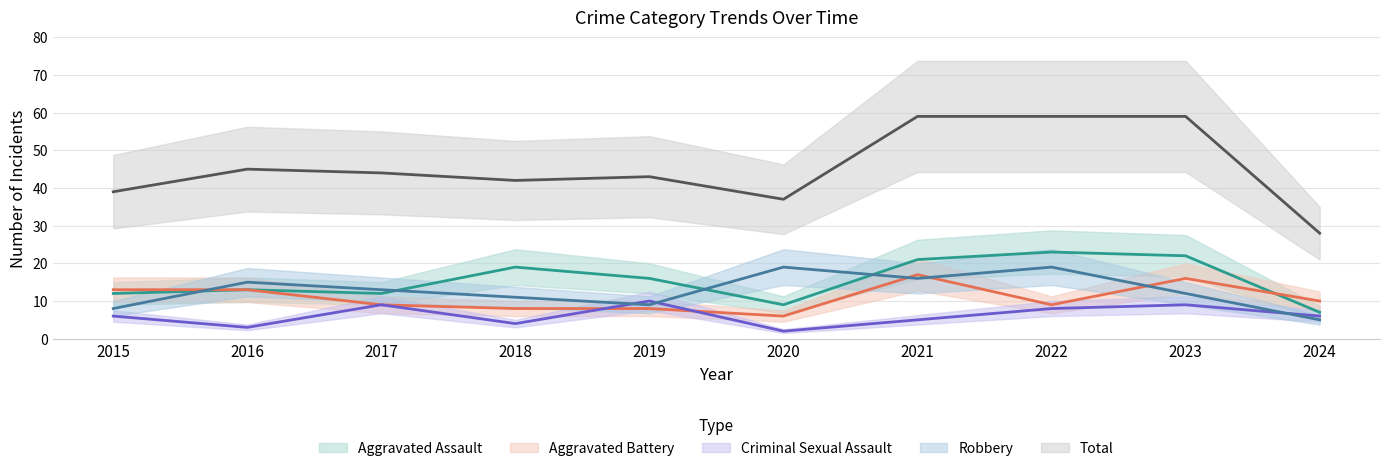

Read the Aggravated Assault value at 2018, to the nearest 5.

20